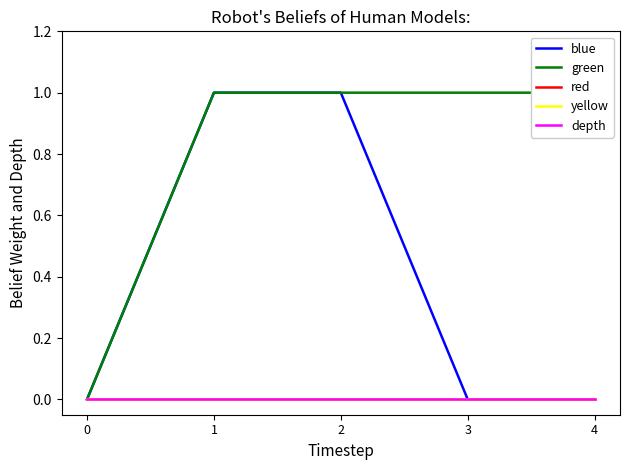

What is the maximum value shown in the chart?

1